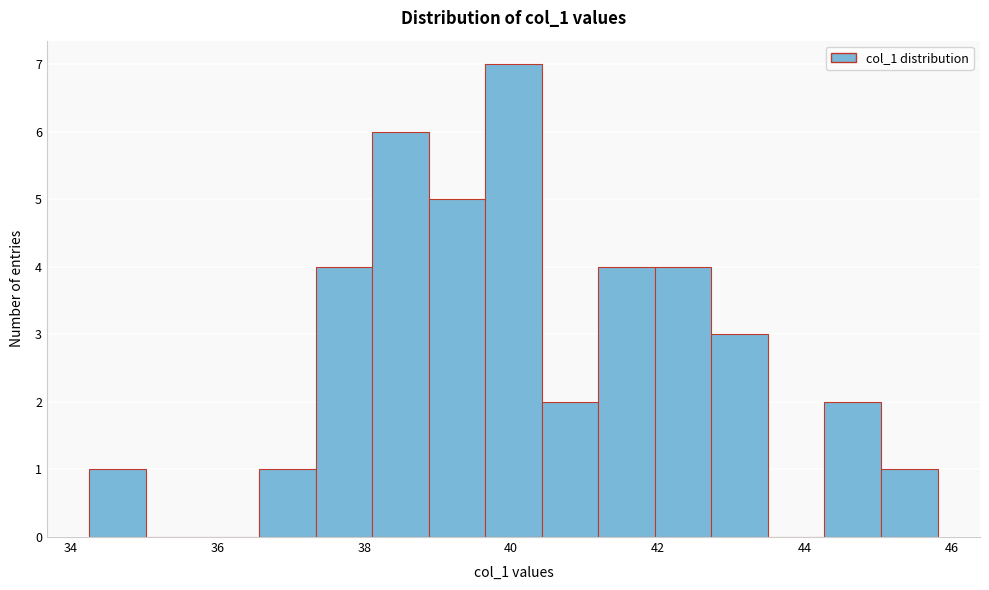

Around what value on the x-axis is the tallest bar? Give the approximate position of its centre, as read against the axis.

40.0